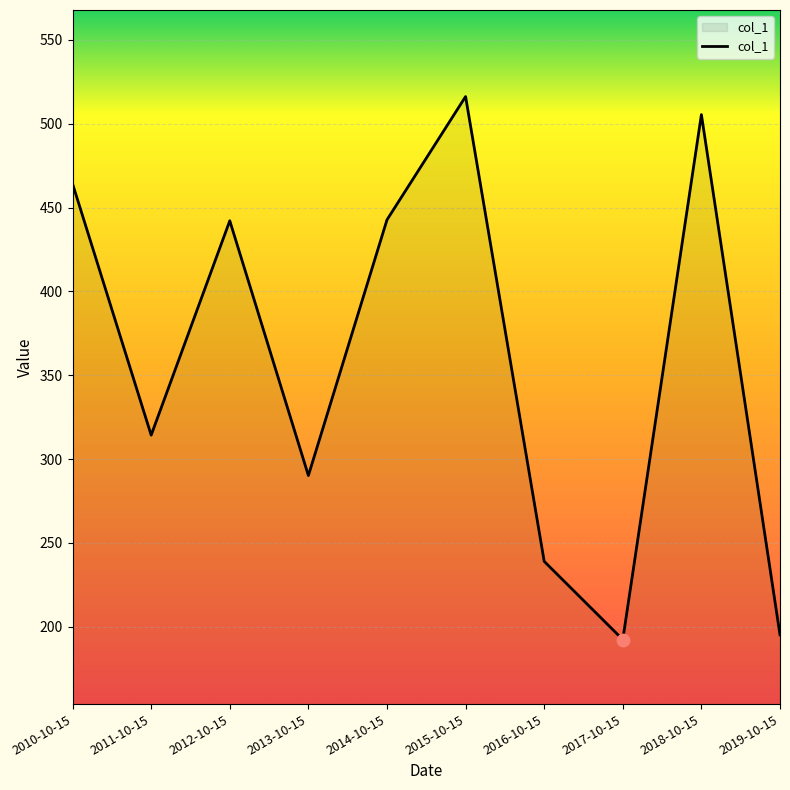

Between 2015-10-15 and 2017-10-15, which is larger?

2015-10-15